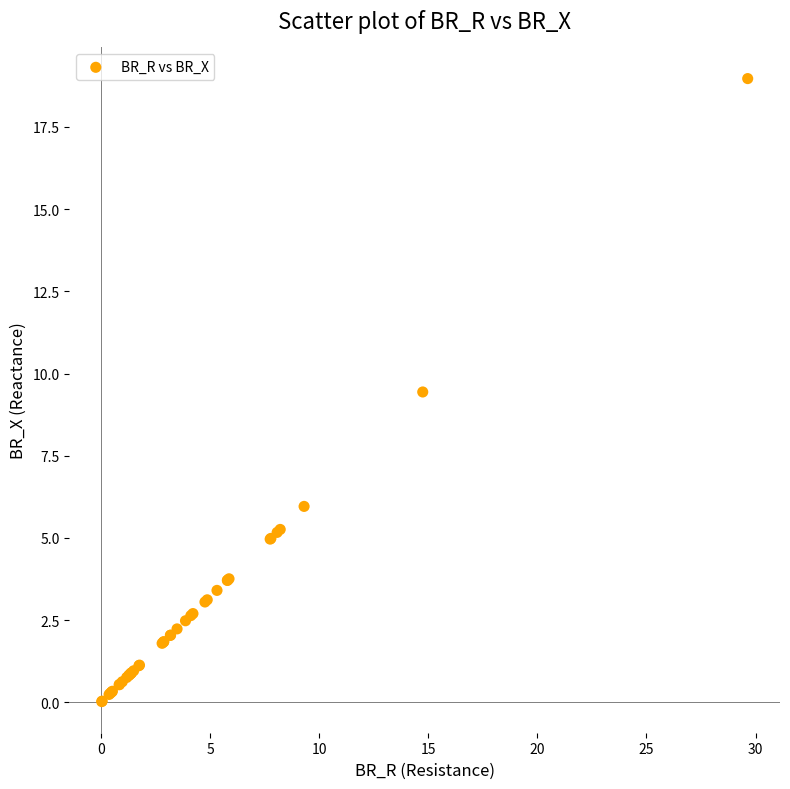

What Y value in the scatter plot is closest to 9?

9.4